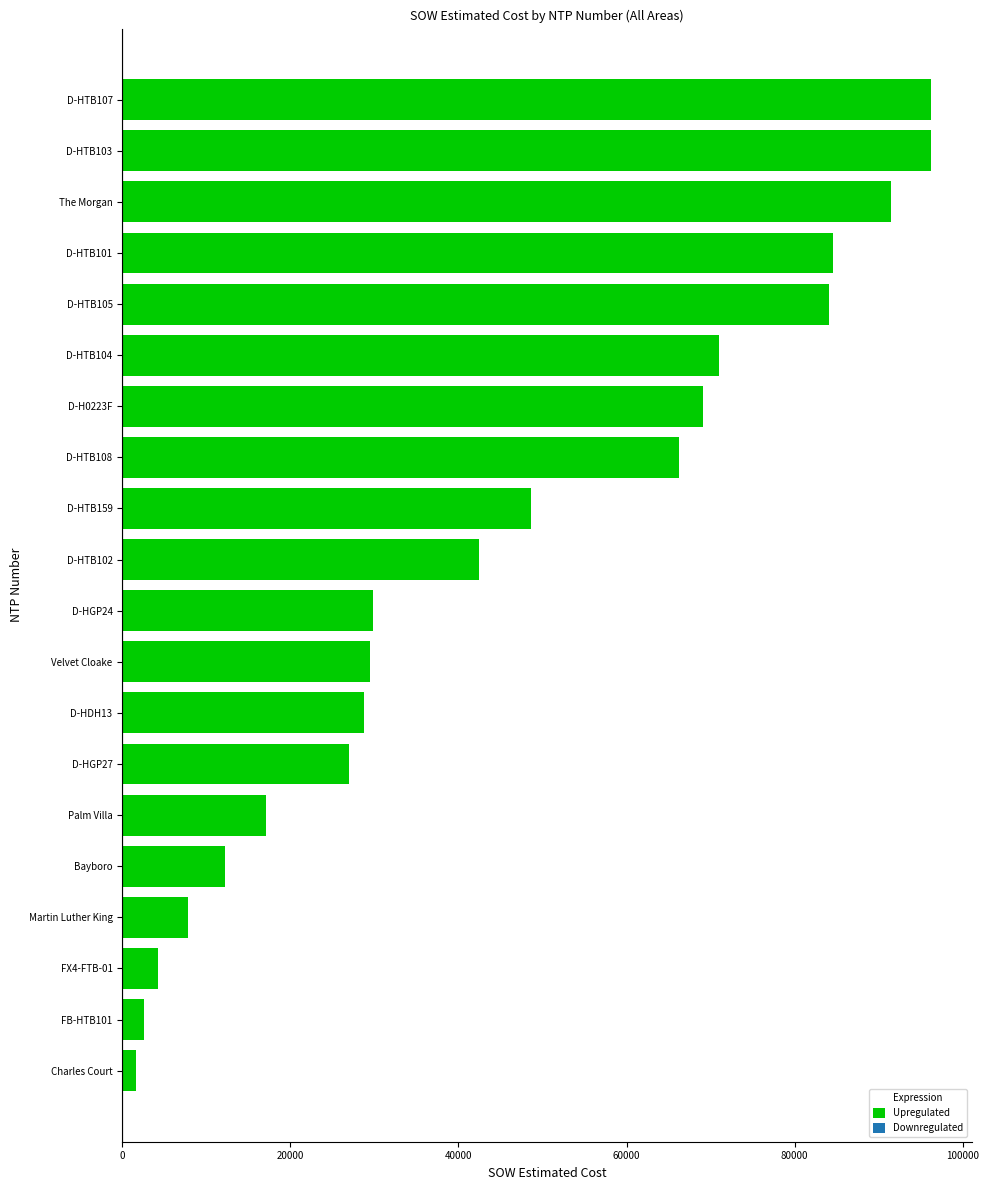

What is the difference between the maximum and minimum values?

94623.2